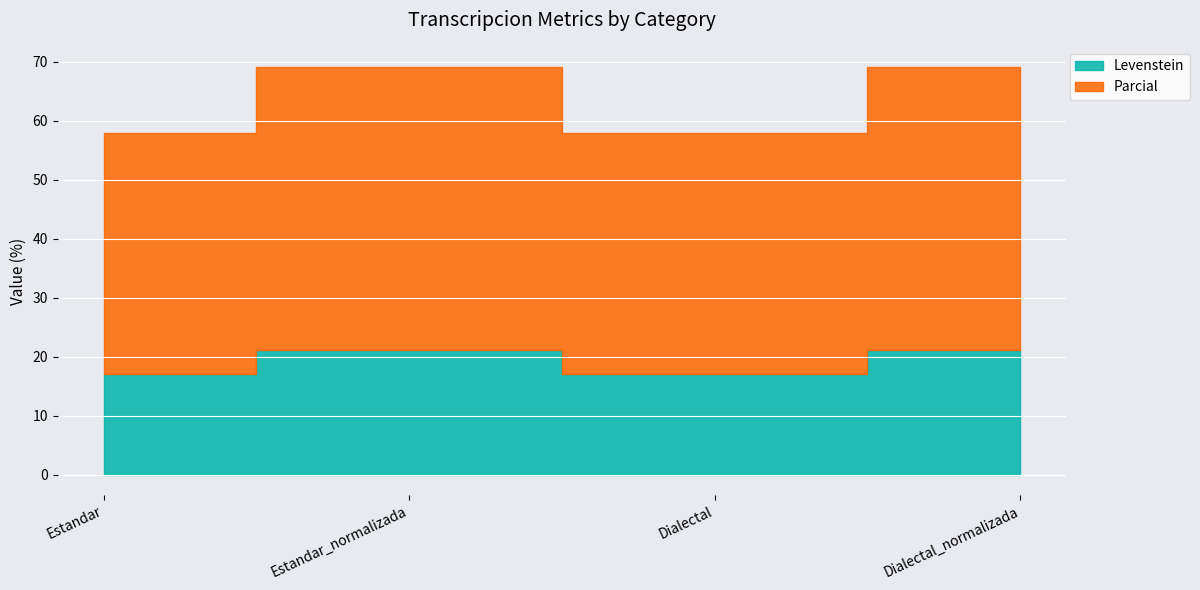

At how many categories does at least one series exceed 41?

2